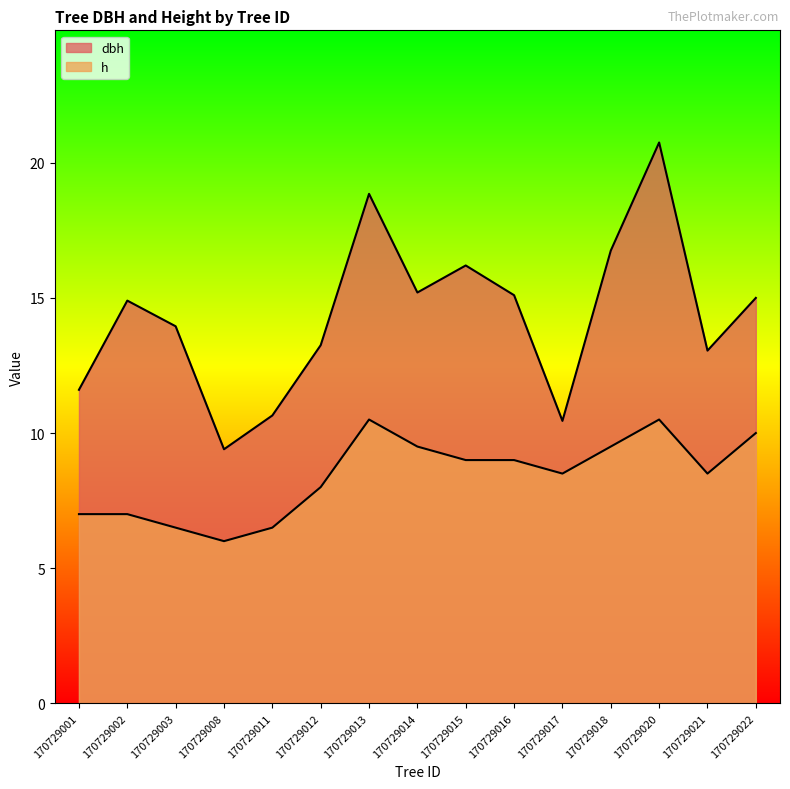

Reading left to right, what are all the values shown in this chart?

dbh: 170729001=11.6	170729002=14.9	170729003=13.9	170729008=9.4	170729011=10.7	170729012=13.2	170729013=18.9	170729014=15.2	170729015=16.2	170729016=15.1	170729017=10.4	170729018=16.8	170729020=20.8	170729021=13.1	170729022=15.0
h: 170729001=7.0	170729002=7.0	170729003=6.5	170729008=6.0	170729011=6.5	170729012=8.0	170729013=10.5	170729014=9.5	170729015=9.0	170729016=9.0	170729017=8.5	170729018=9.5	170729020=10.5	170729021=8.5	170729022=10.0